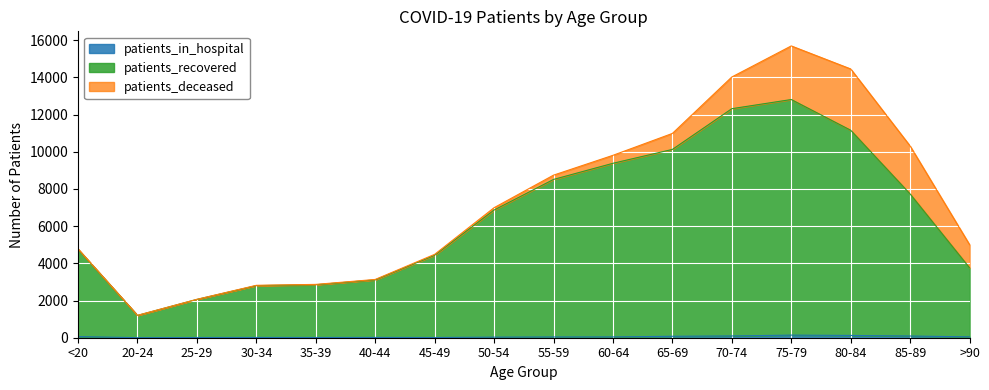

The value of patients_recovered at 75-79 is 16788. True or false?

False